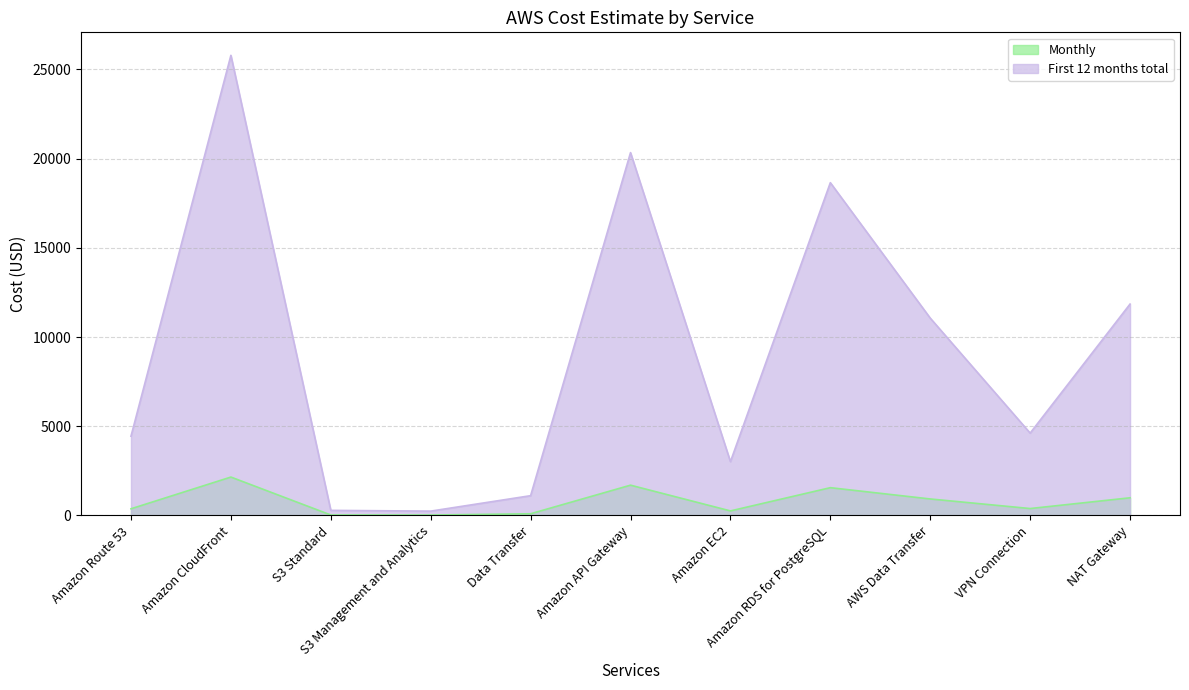

What is the total value across all series at Amazon EC2?

3264.6